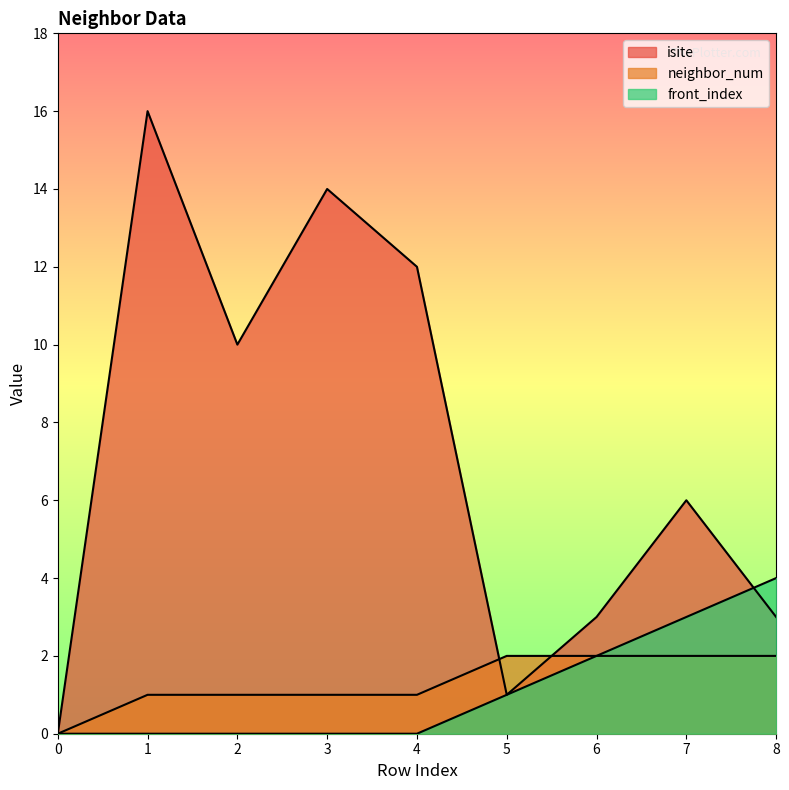

Which series changed the most between 3 and 6?

isite